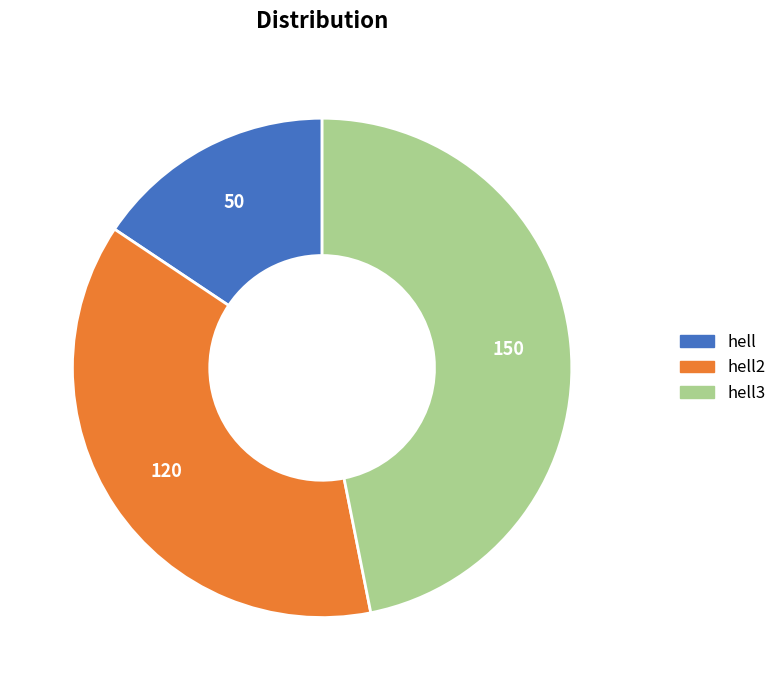

How many slices are in this pie chart?

3